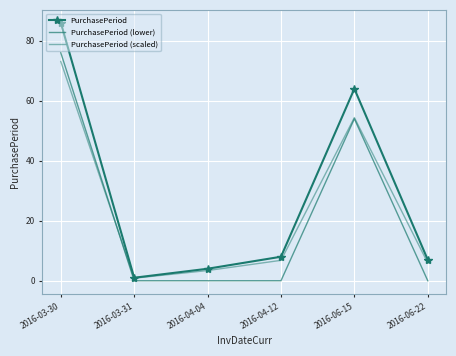

Which has a higher value, 2016-04-04 or 2016-04-12?

2016-04-12